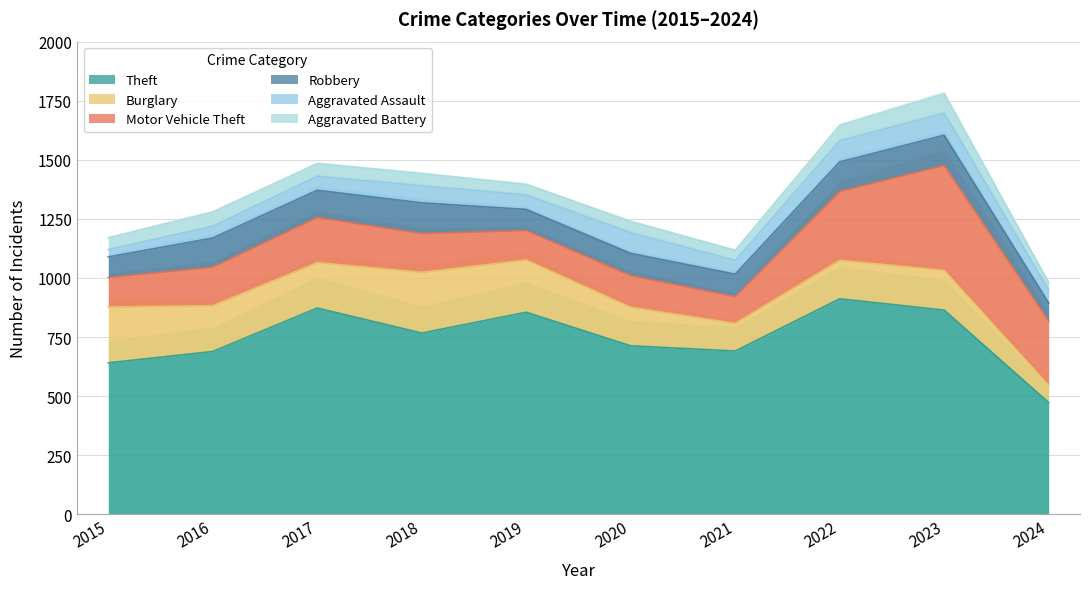

What is the sum of all Motor Vehicle Theft values?

2021